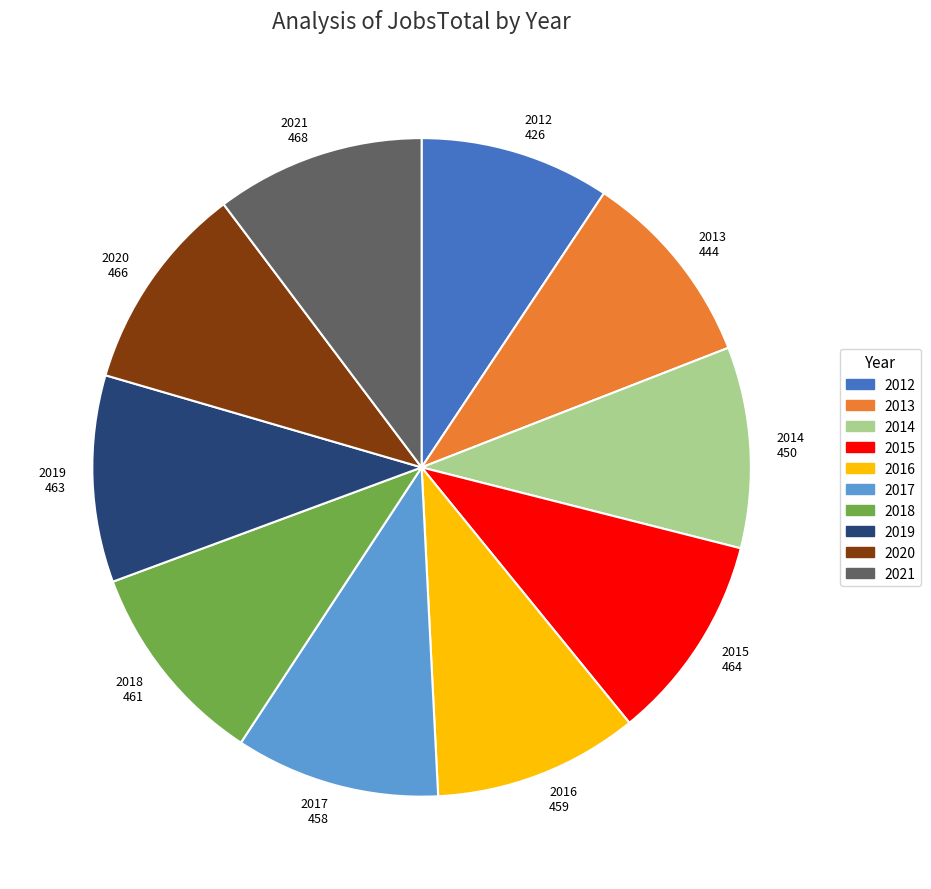

Do 2020 466 and 2017 458 together represent more than half of the pie?

No